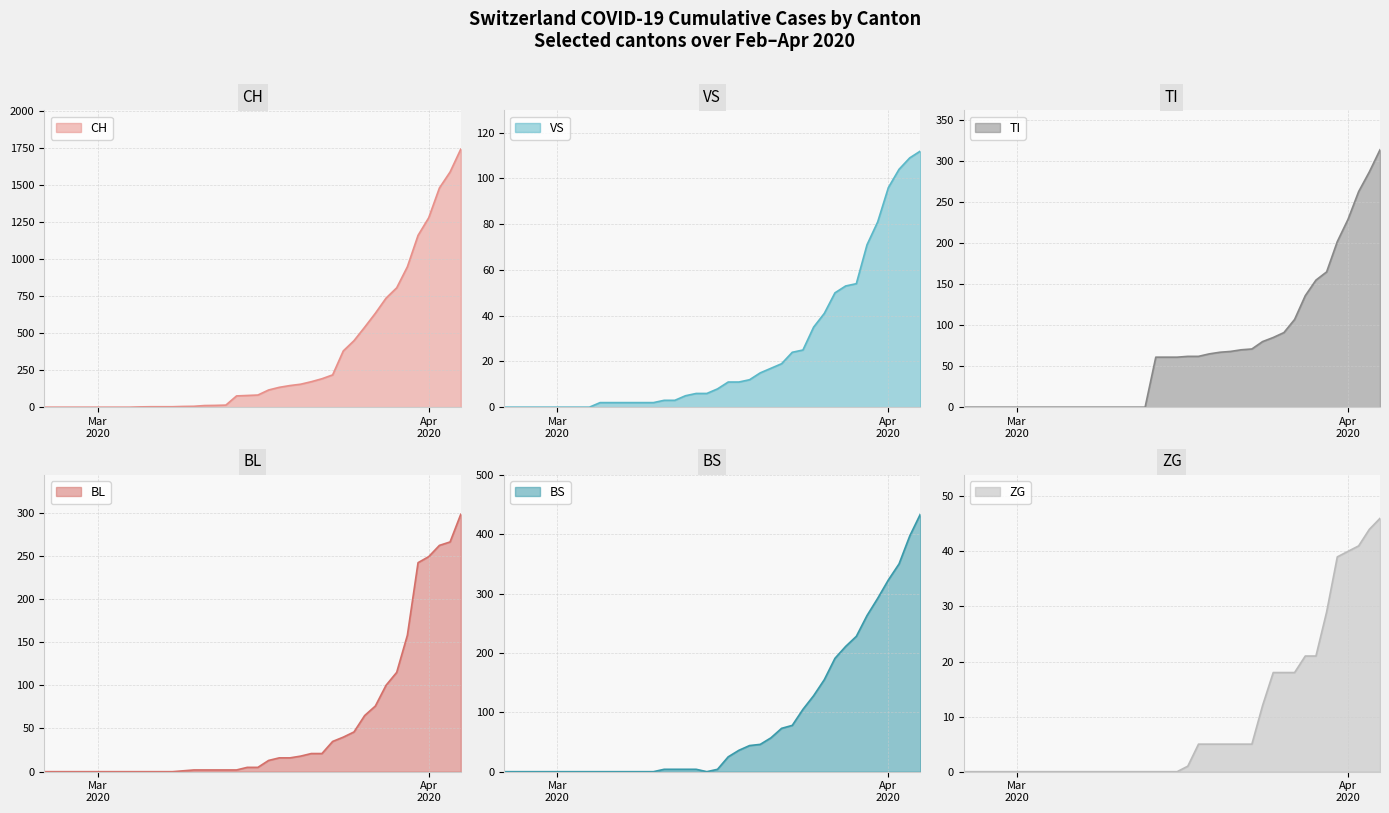

Where does the BS series first go above 4?

2020-03-17